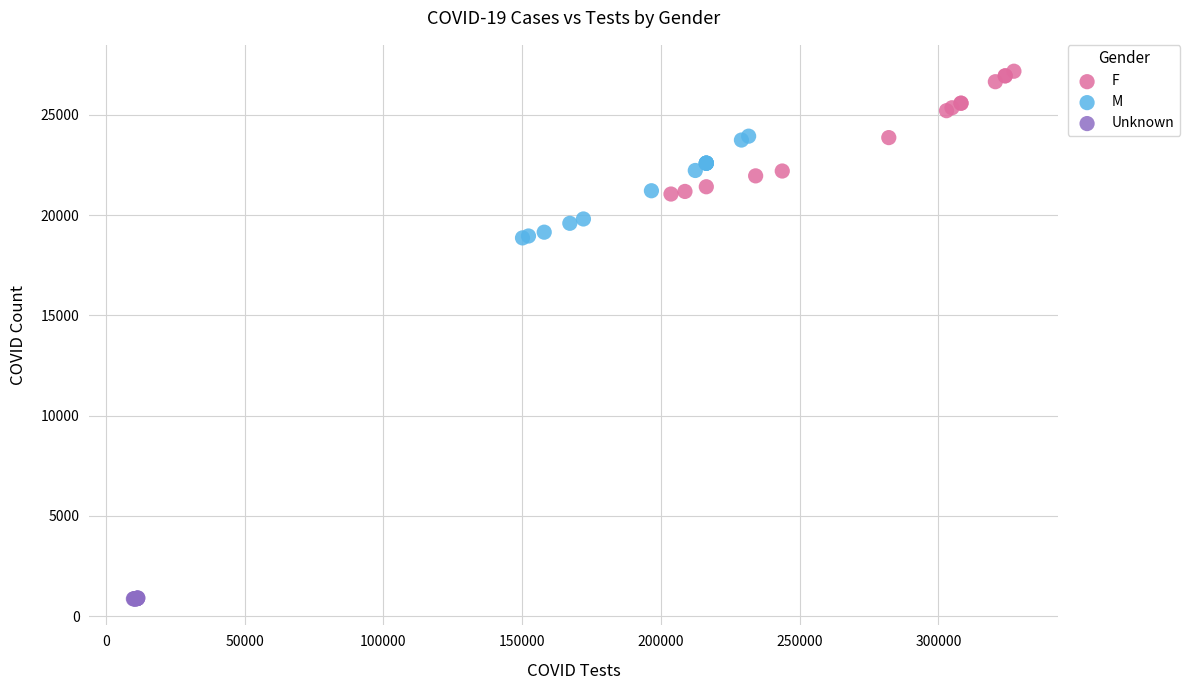

Which series reaches the maximum Y coordinate?

F